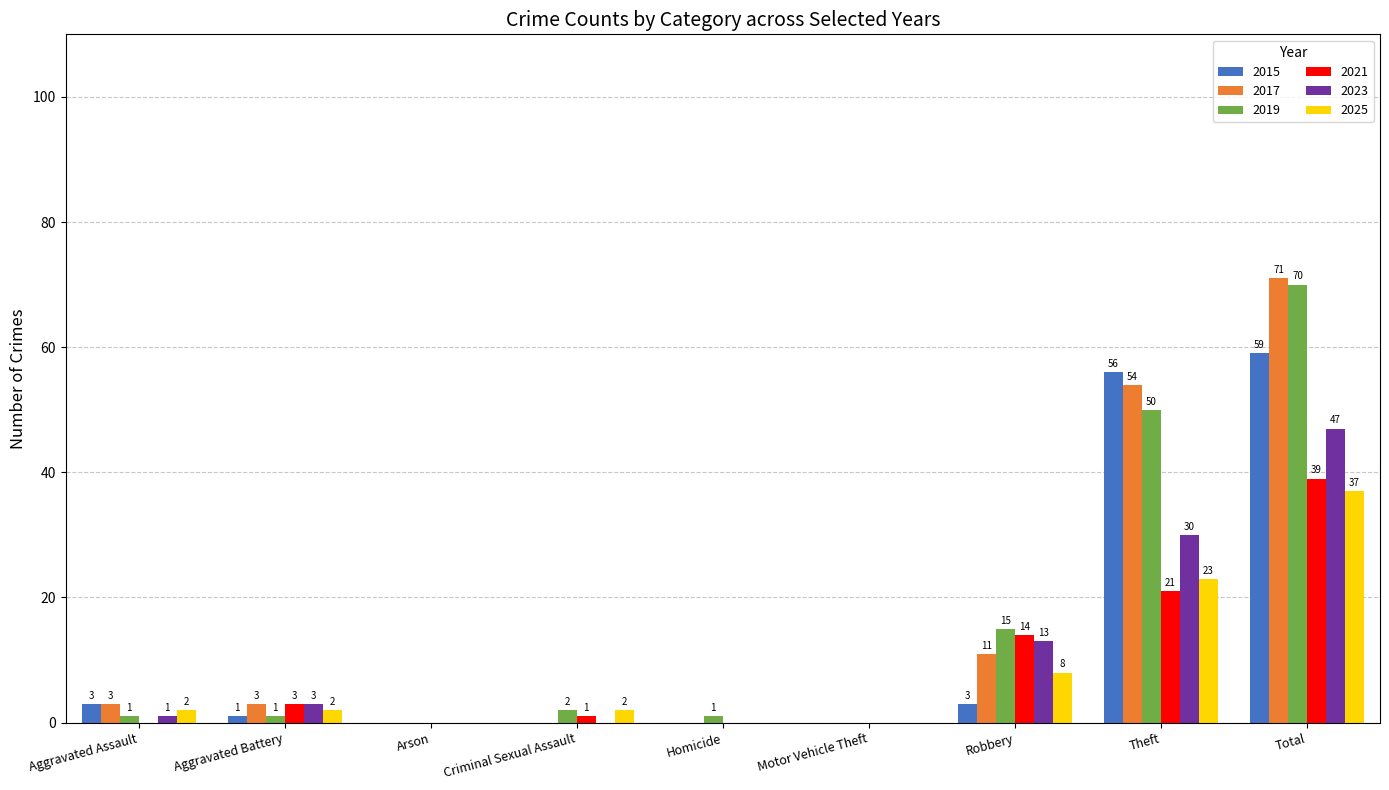

Where does the 2015 series first go above 1?

Aggravated Assault